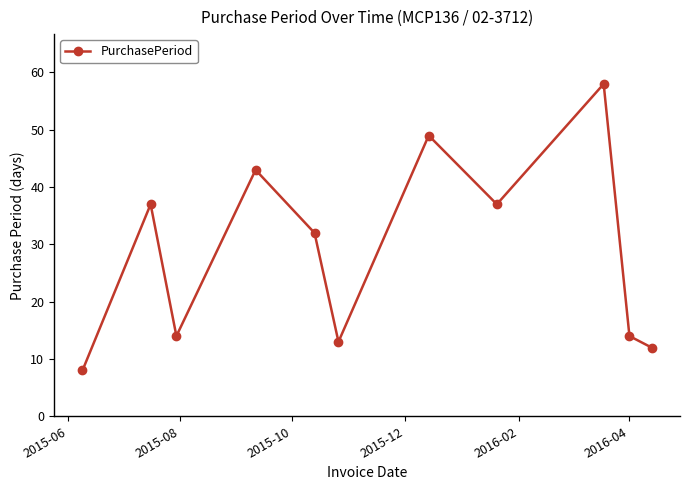

How many points are lower than both their immediate neighbors (excluding endpoints)?

3